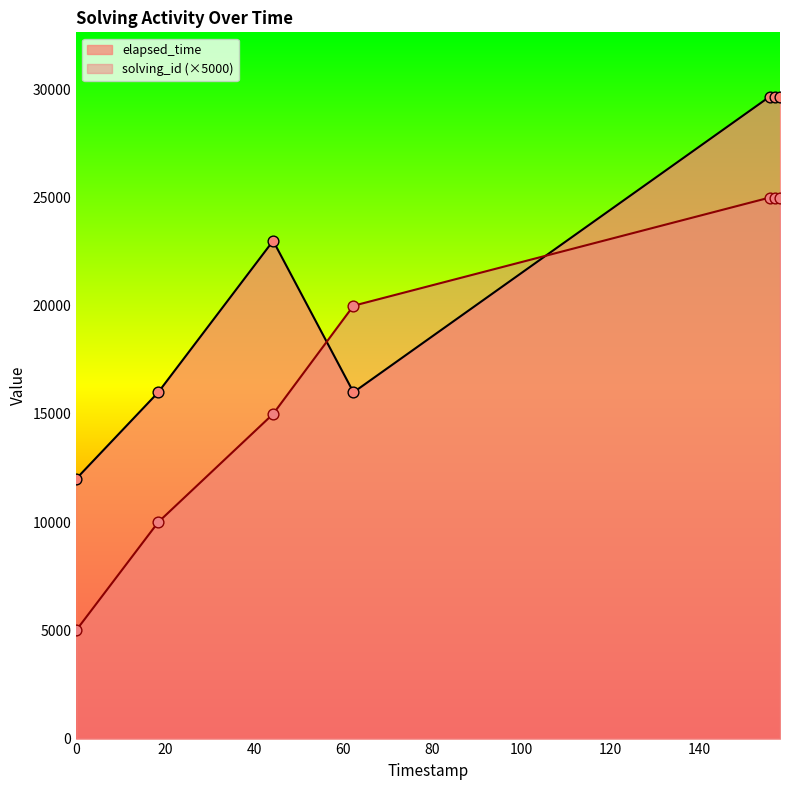

Which series has the widest spread of Y values?

solving_id